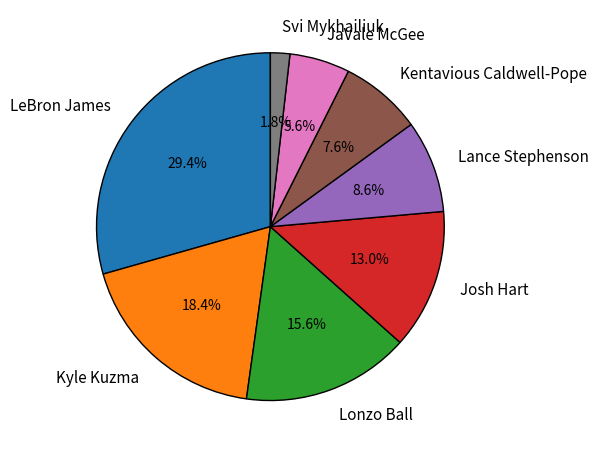

What is the smallest slice in the pie chart?

Svi Mykhailiuk